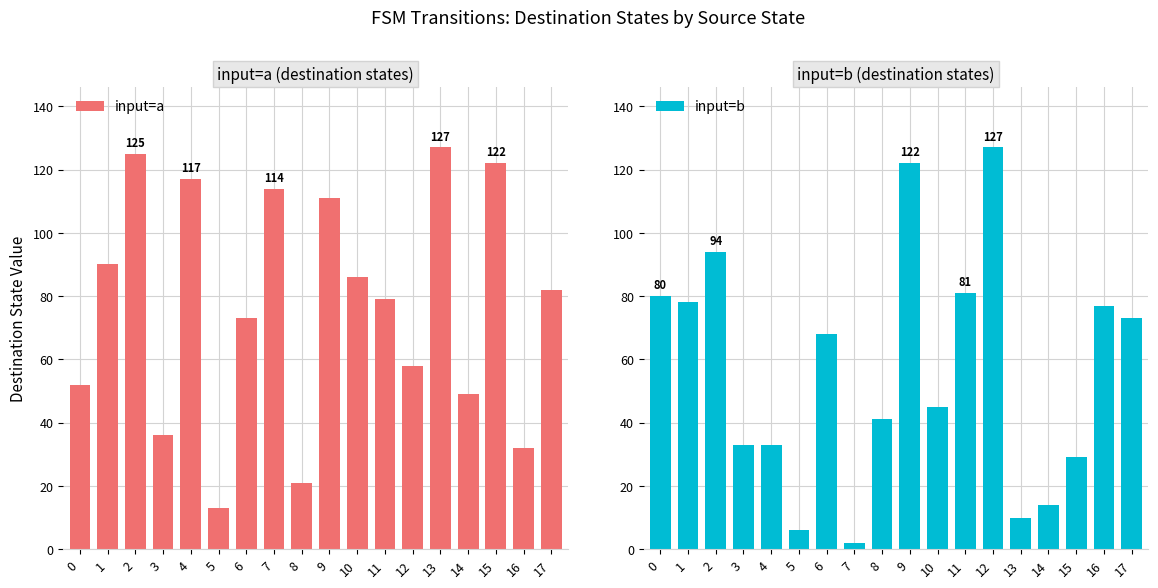

What are all the series names shown in the legend?

input=a, input=b